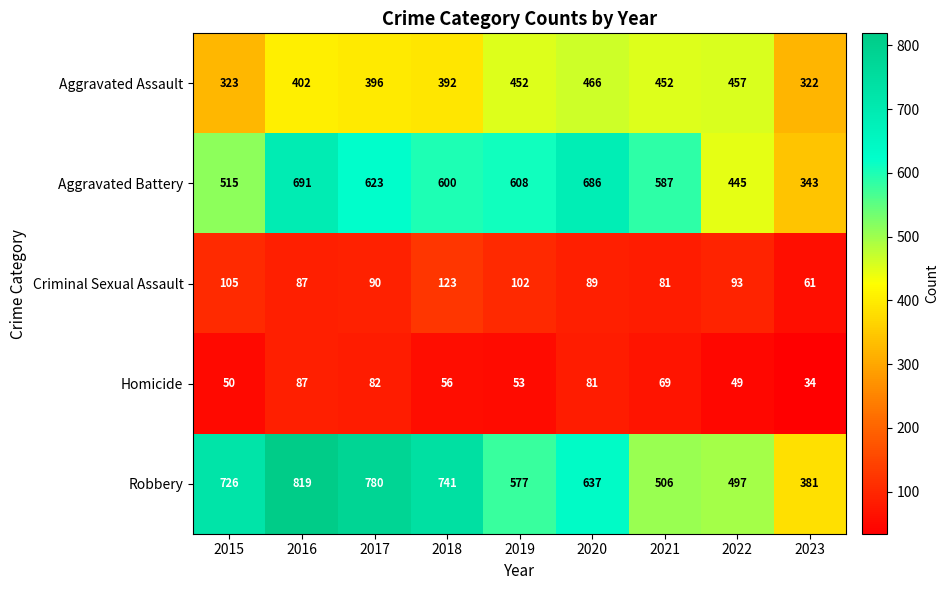

Rank the series at 2022 from highest to lowest value.

Robbery, Aggravated Assault, Aggravated Battery, Criminal Sexual Assault, Homicide